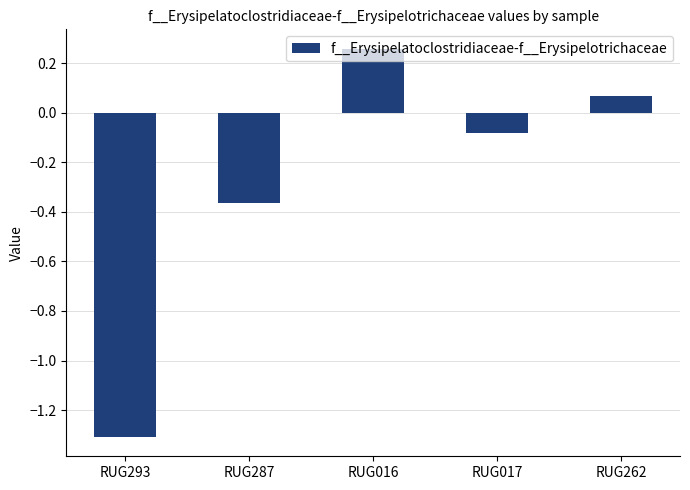

List the labels in order of value, largest first.

RUG016, RUG262, RUG017, RUG287, RUG293